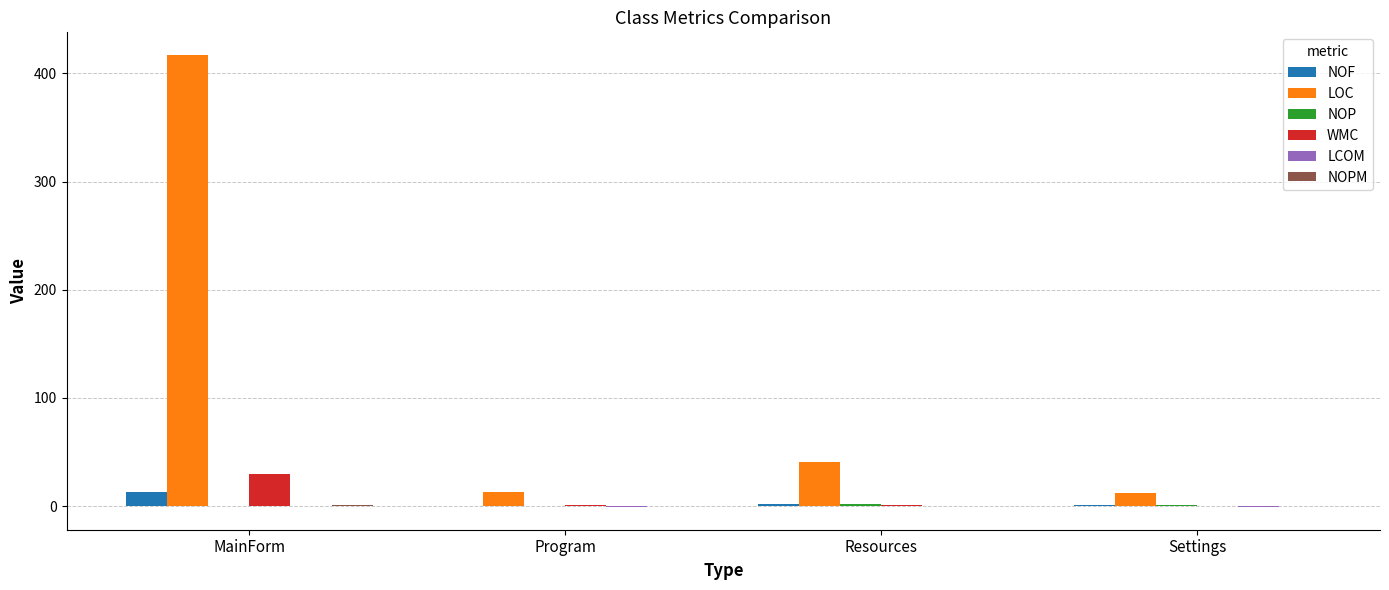

What is the total value across all series at Resources?

46.0